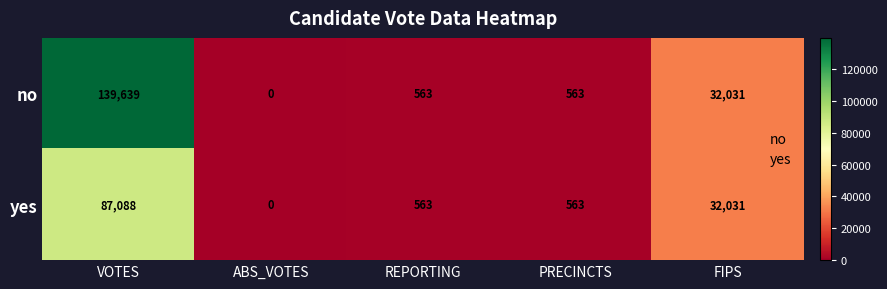

What is the sum of the yes values at REPORTING and ABS_VOTES?

563